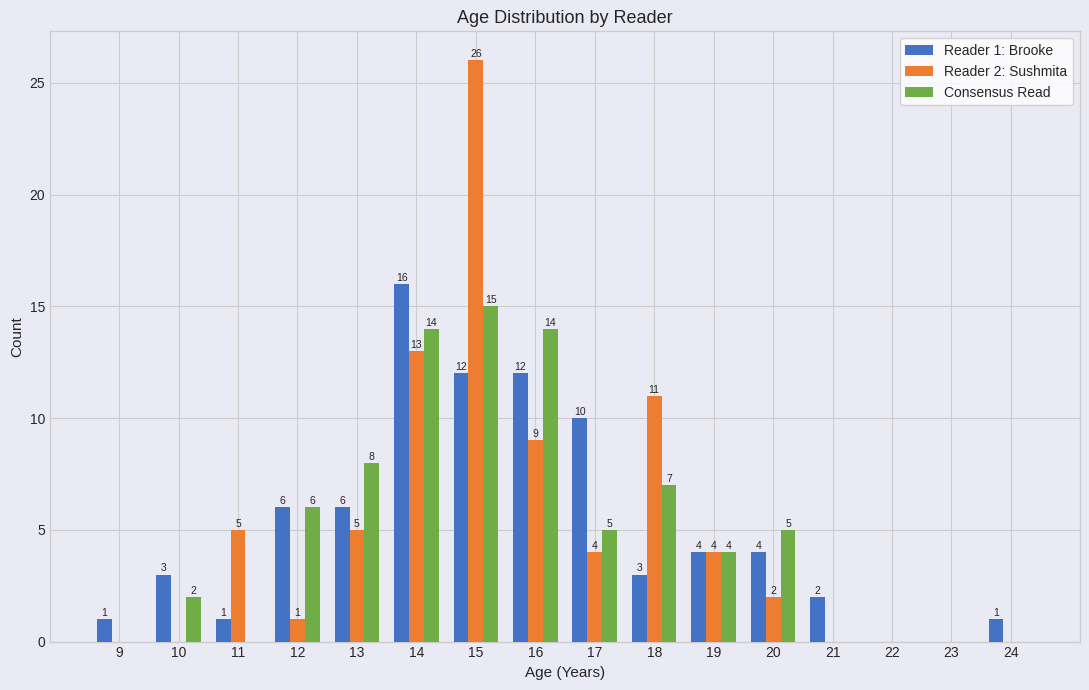

Reading right to left, what are all the values shown in this chart?

Reader 1: Brooke: 1	0	0	2	4	4	3	10	12	12	16	6	6	1	3	1
Reader 2: Sushmita: 0	0	0	0	2	4	11	4	9	26	13	5	1	5	0	0
Consensus Read: 0	0	0	0	5	4	7	5	14	15	14	8	6	0	2	0